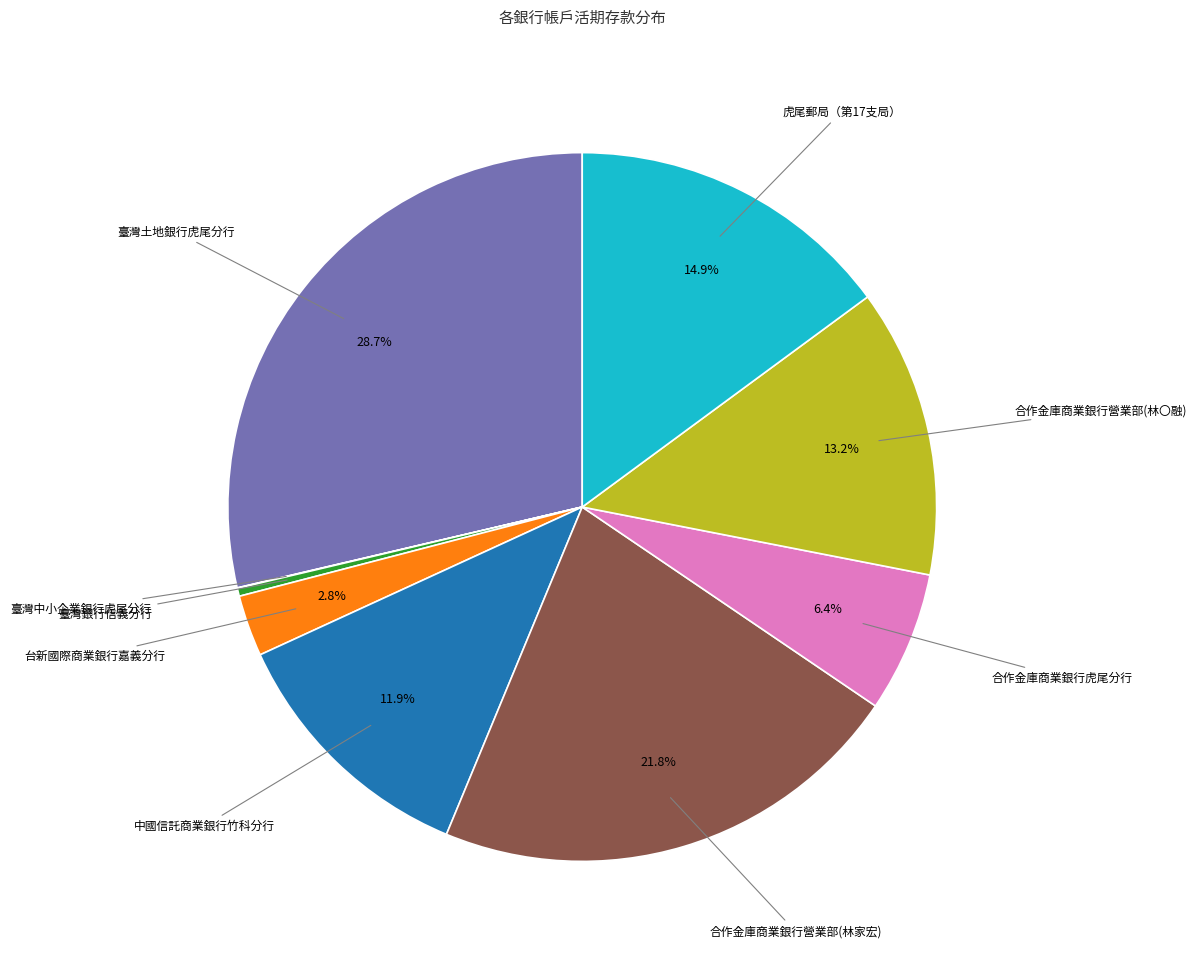

Which category has the biggest portion of the pie?

臺灣土地銀行虎尾分行